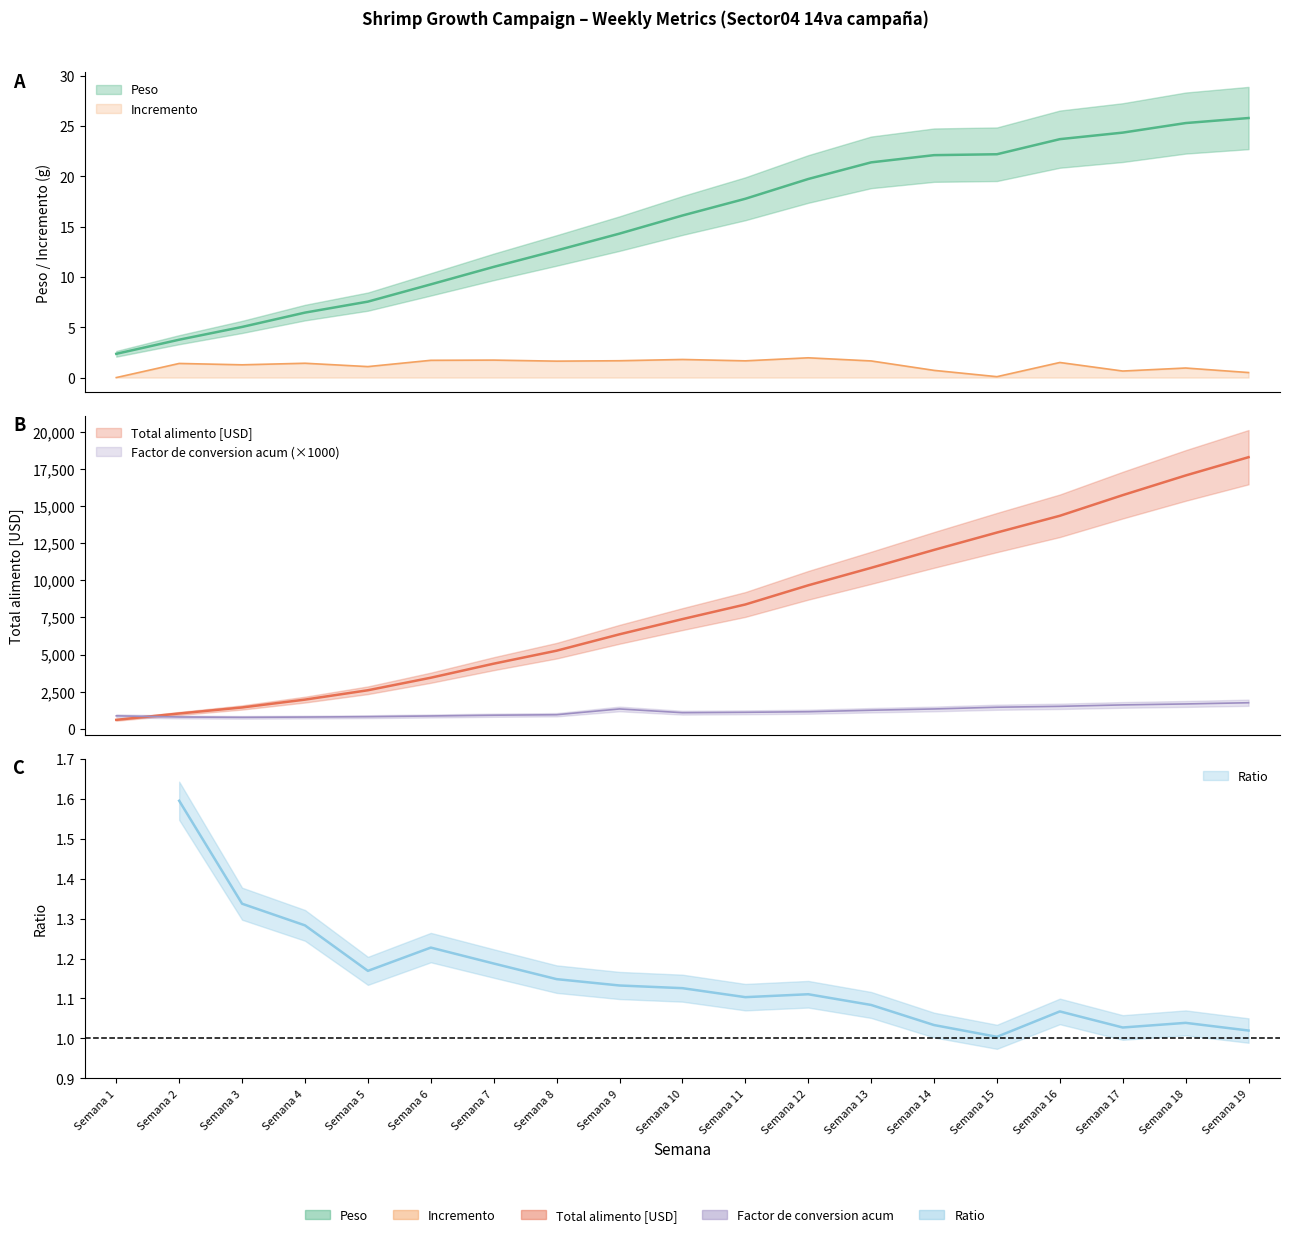

In Incremento, how many points are lower than both neighbors (excluding endpoints)?

6